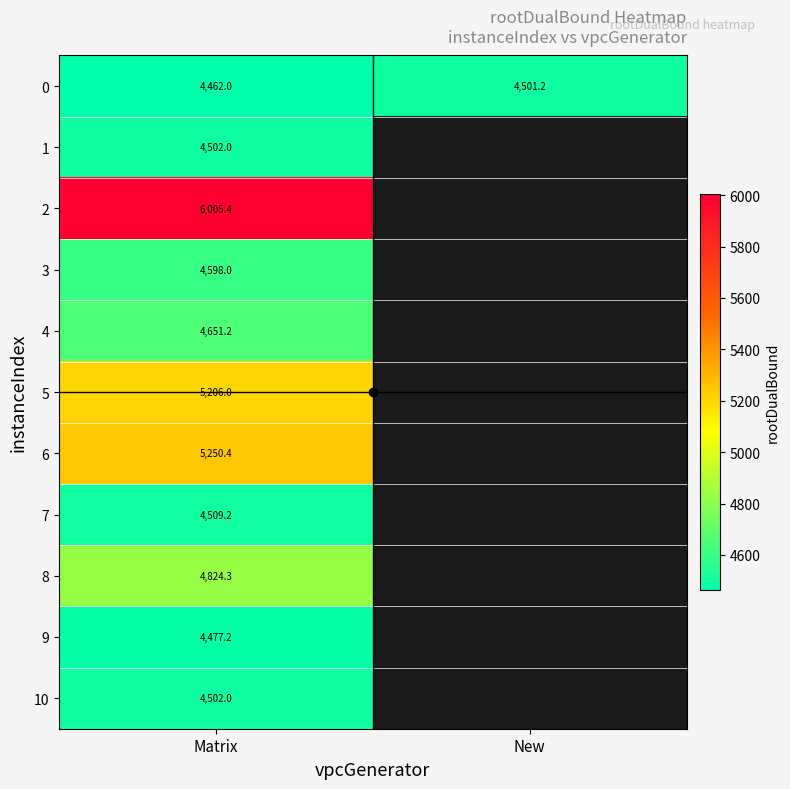

What is the sum of all 0 values?

8963.2